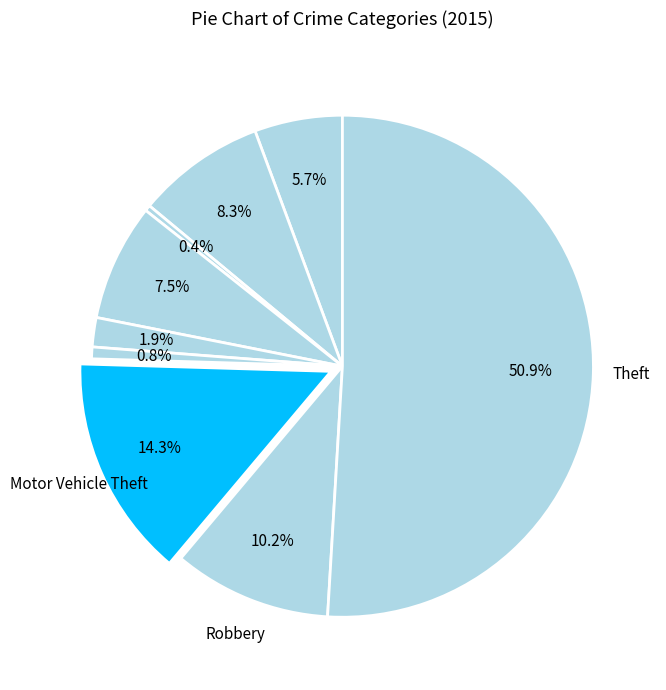

Rank the categories by value from lowest to highest.

Arson, Homicide, Criminal Sexual Assault, Aggravated Assault, Burglary, Aggravated Battery, Robbery, Motor Vehicle Theft, Theft